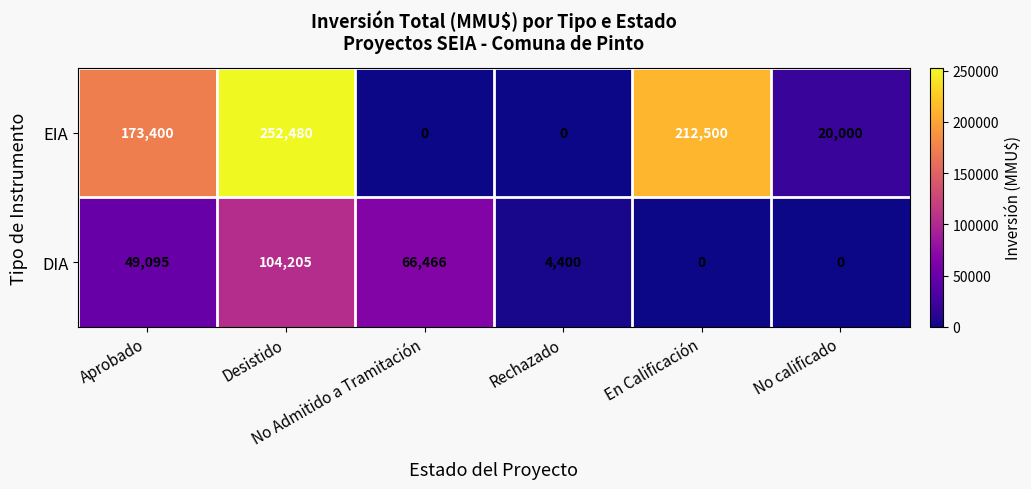

Which series has the largest range (max minus min)?

EIA